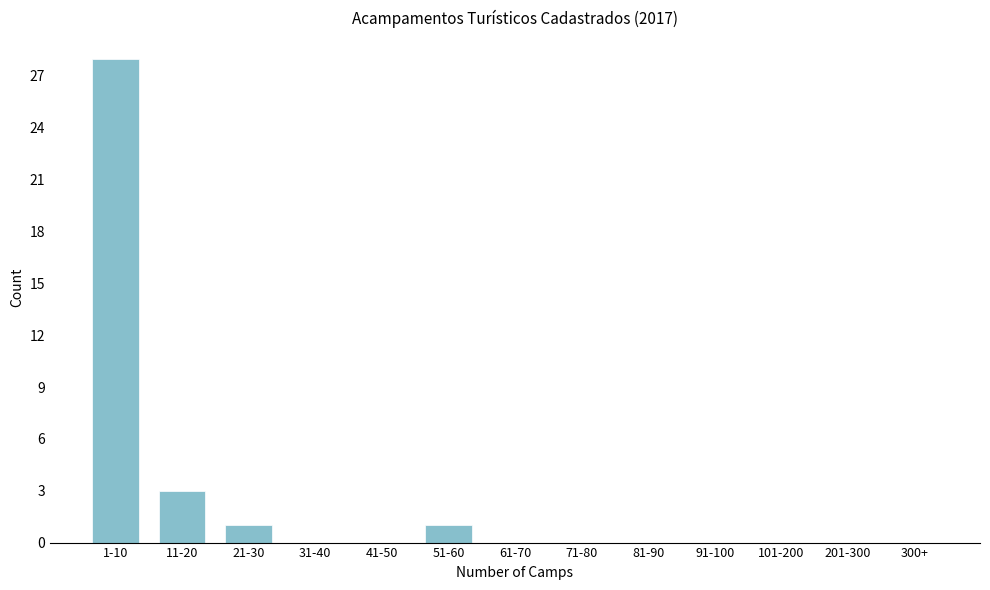

Reading right to left, extract all data points from this chart.

300+=0	201-300=0	101-200=0	91-100=0	81-90=0	71-80=0	61-70=0	51-60=1	41-50=0	31-40=0	21-30=1	11-20=3	1-10=28